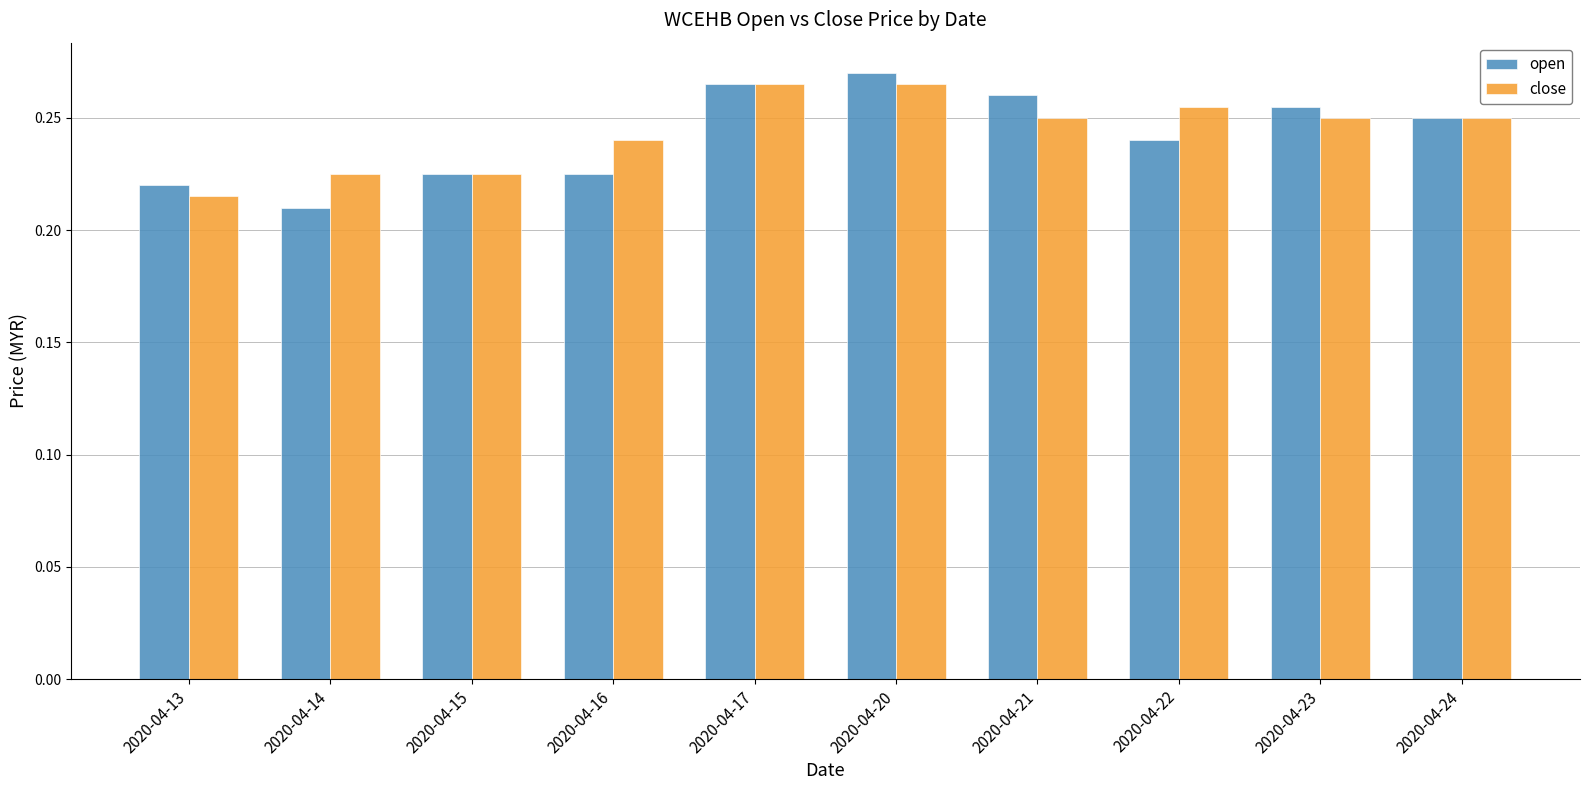

How many groups of bars are there?

10